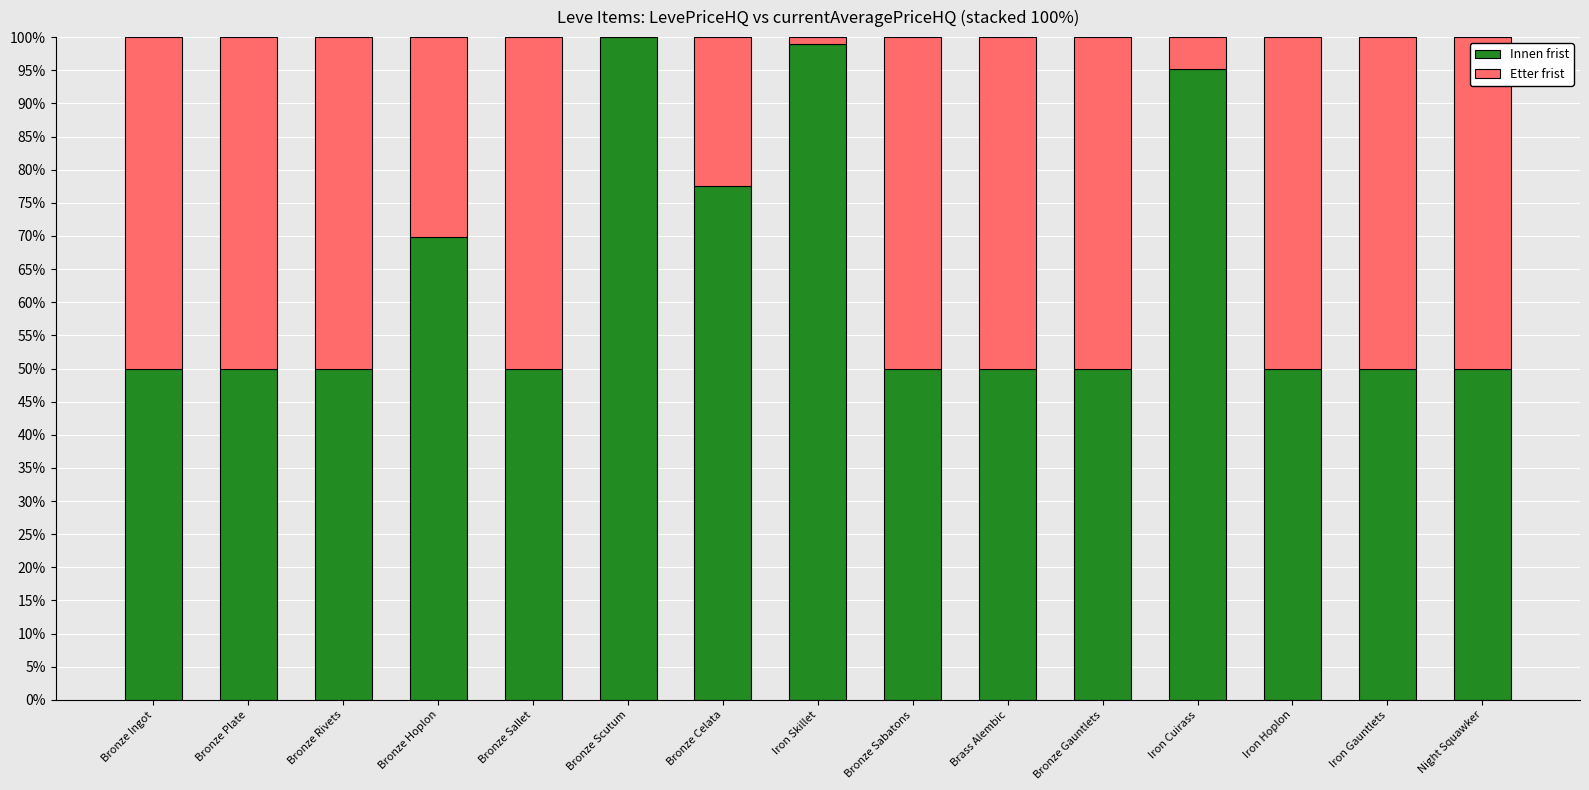

What is the total value across all series at Bronze Rivets?

100.0